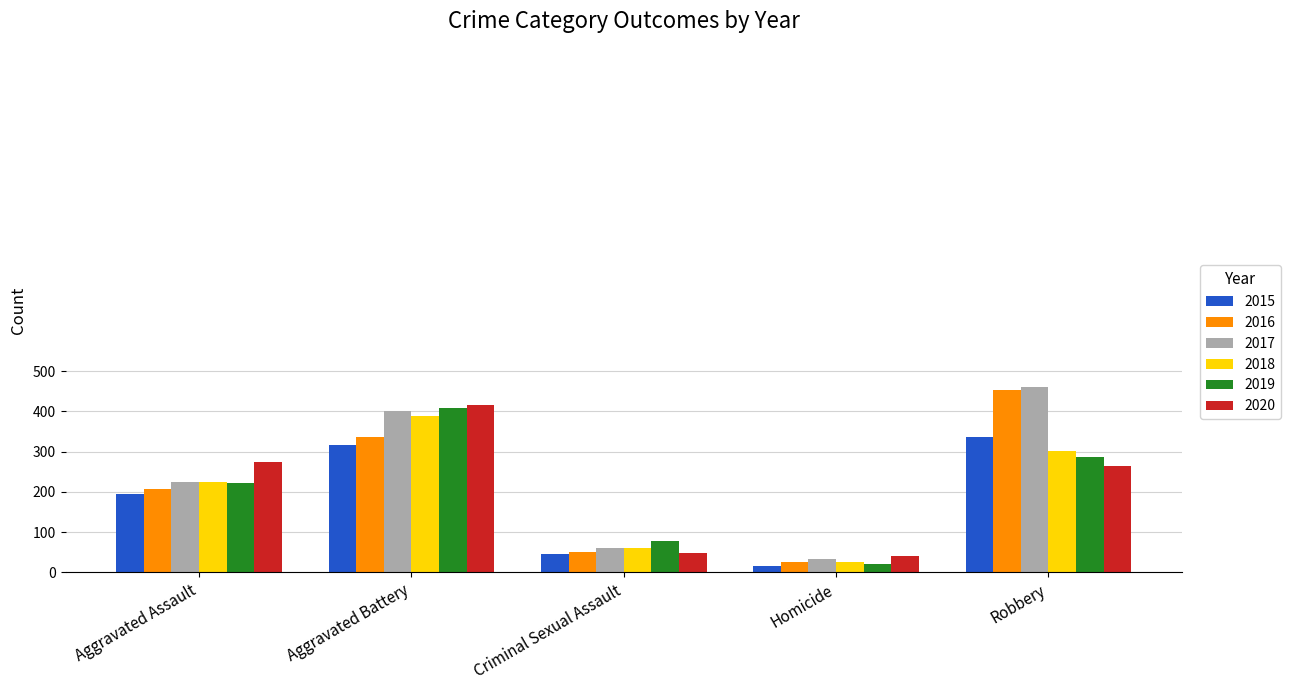

What are all the series names shown in the legend?

2015, 2016, 2017, 2018, 2019, 2020